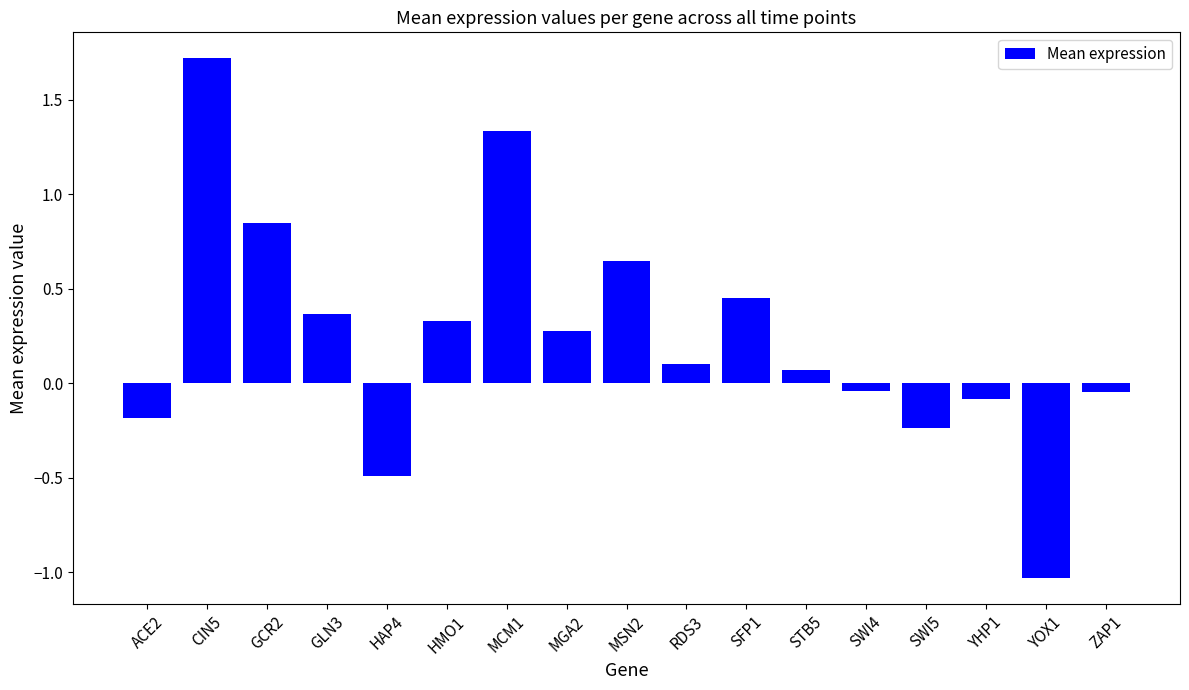

What is the label of the 6th bar from the left?

HMO1